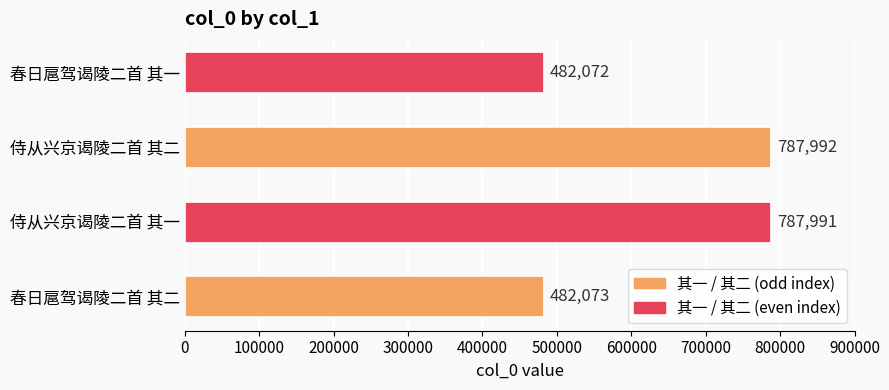

What is the change in value from 春日扈驾谒陵二首 其二 to 侍从兴京谒陵二首 其二?

+305919